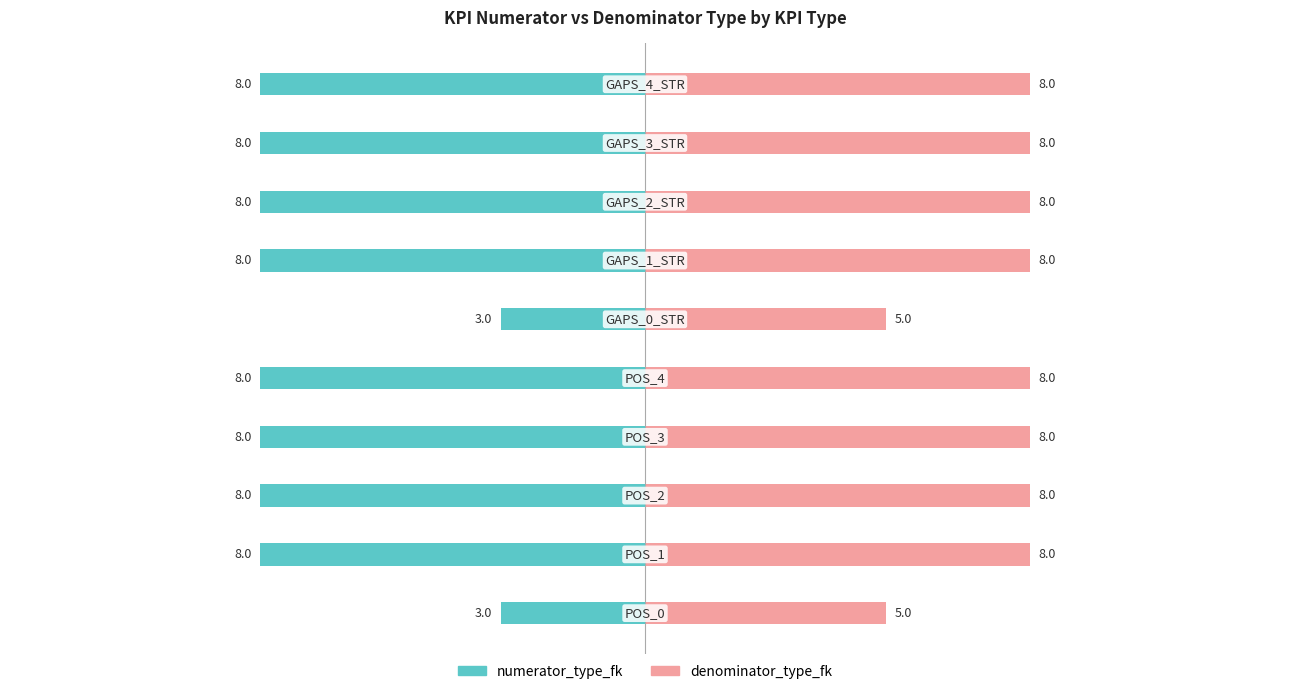

List the series in order of their overall mean, lowest first.

numerator_type_fk, denominator_type_fk